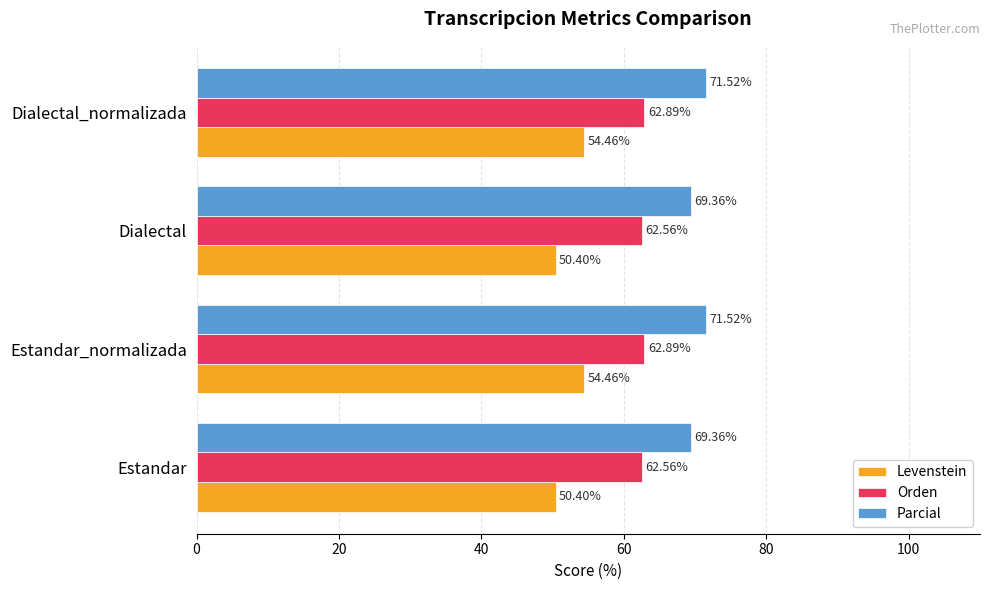

Count the number of data series in this chart.

3